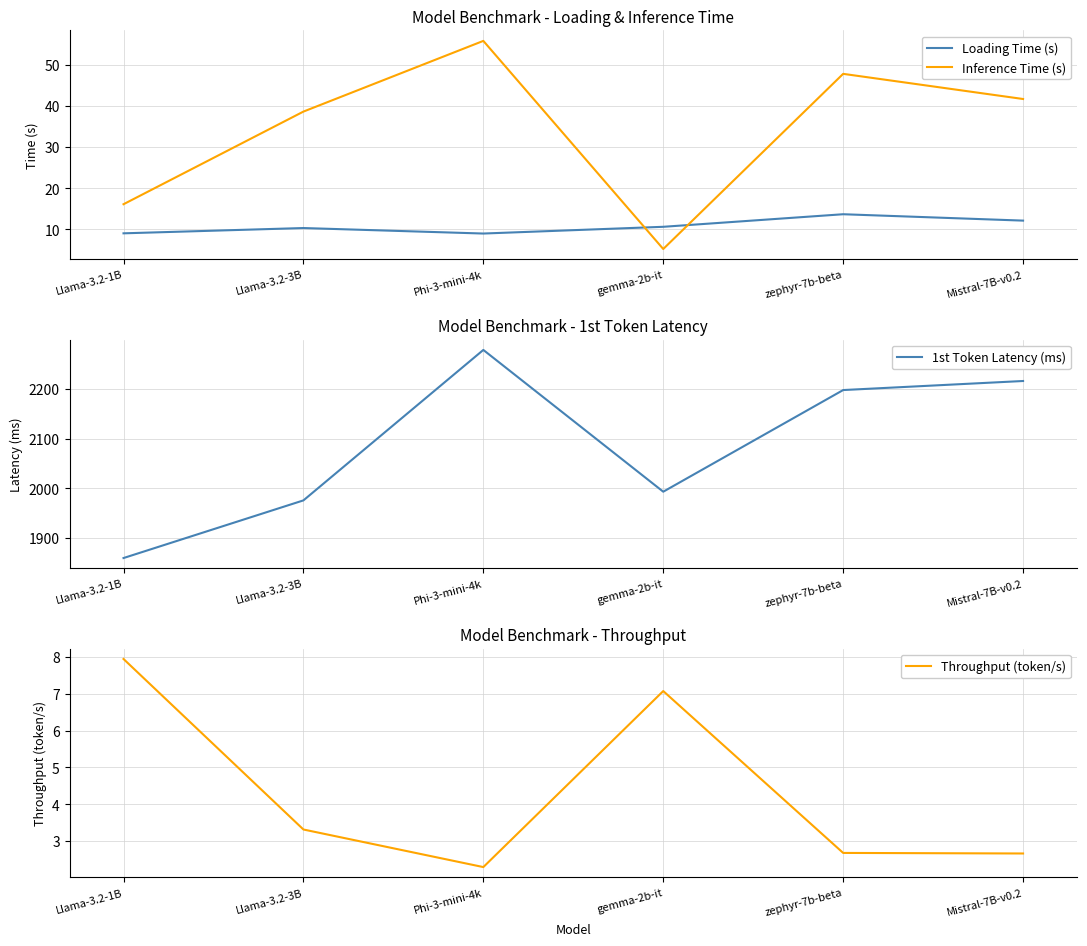

How many data points does each series have?

6